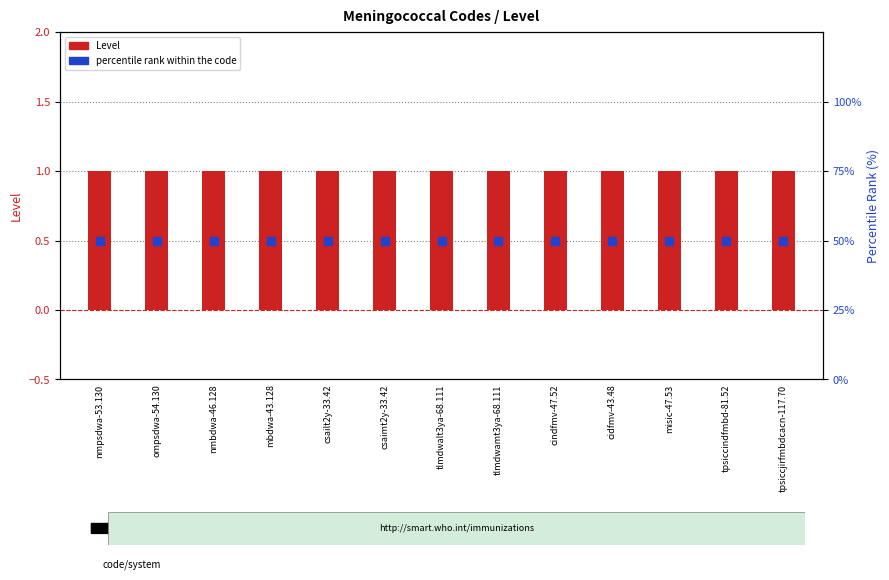

What is the total value across all series at ompsdwa-54.130?

51